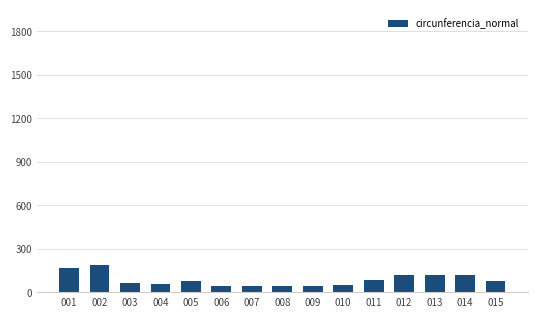

What is the greatest value displayed?

190.4